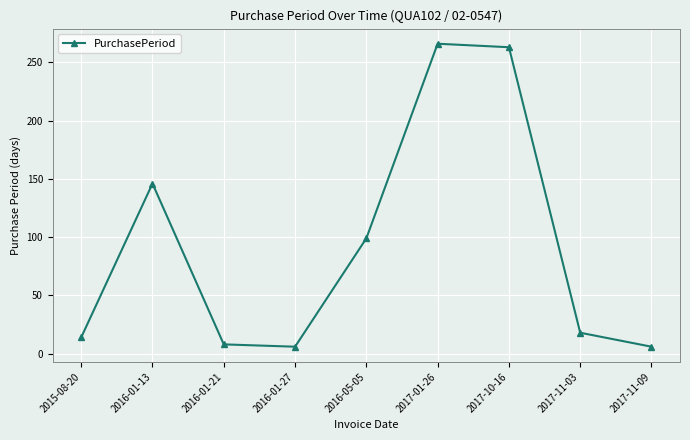

What is the label of the 7th point from the right?

2016-01-21